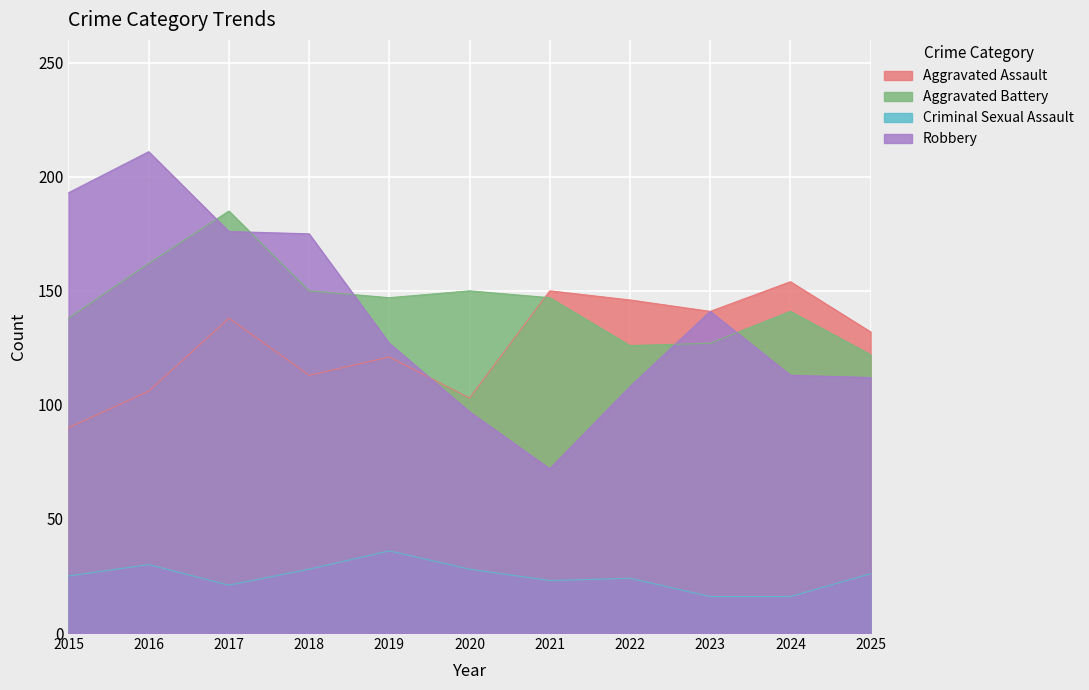

What is the total value across all series at 2015?

446